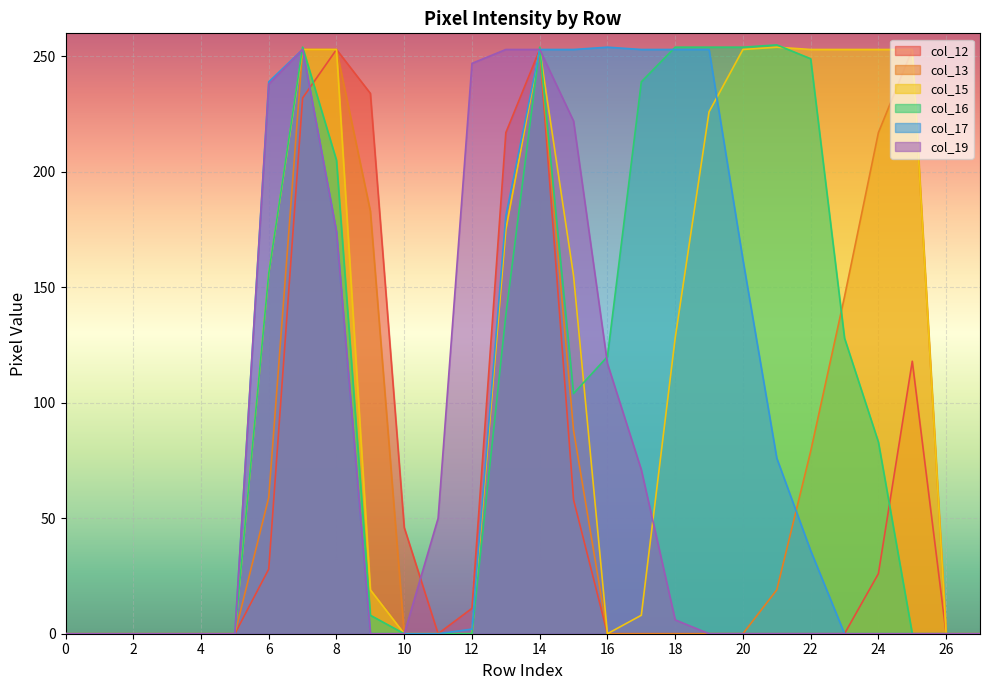

Which series has the largest range (max minus min)?

col_16